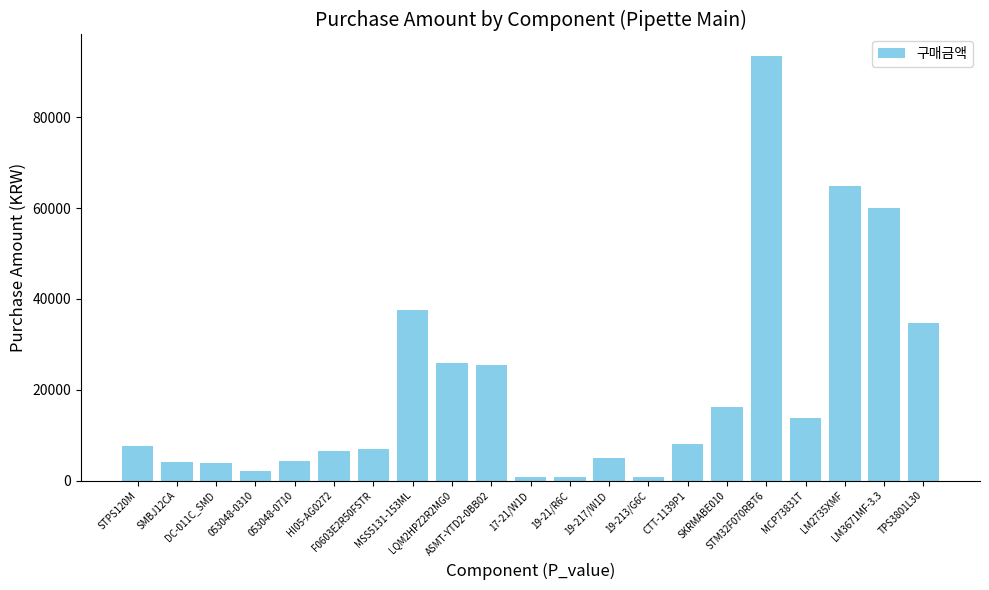

Where is the data nearest to the value 47200?

MSS5131-153ML